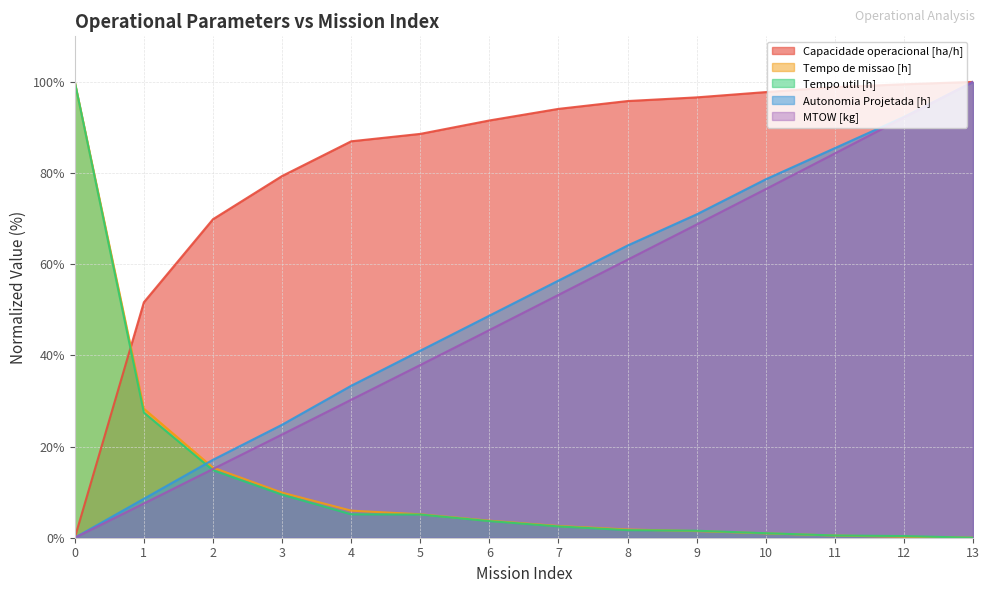

What are all the series names shown in the legend?

Capacidade operacional [ha/h], Tempo de missao [h], Tempo util [h], Autonomia Projetada [h], MTOW [kg]